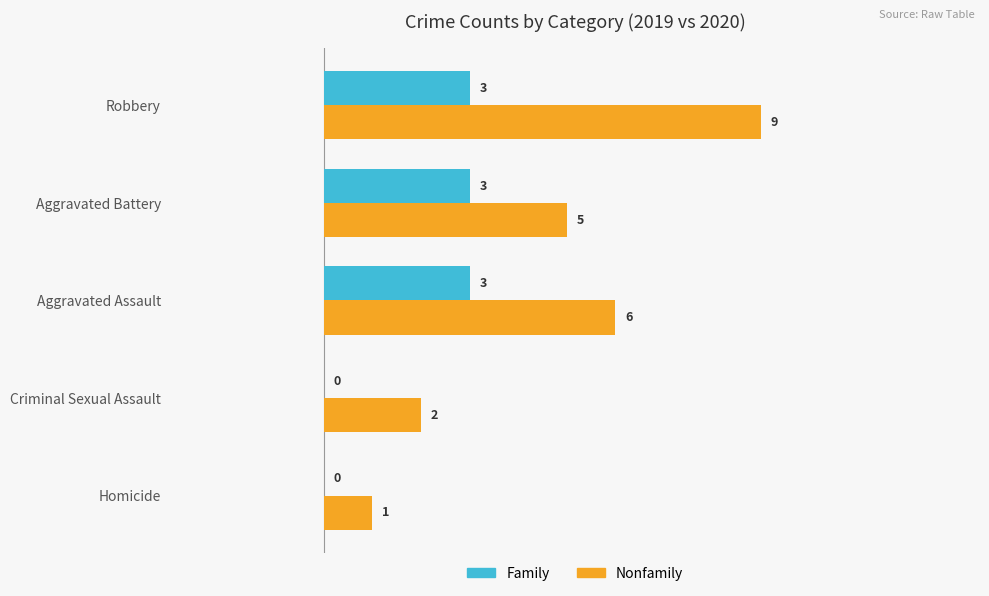

The Nonfamily series shows 8 at Aggravated Assault. True or false?

False